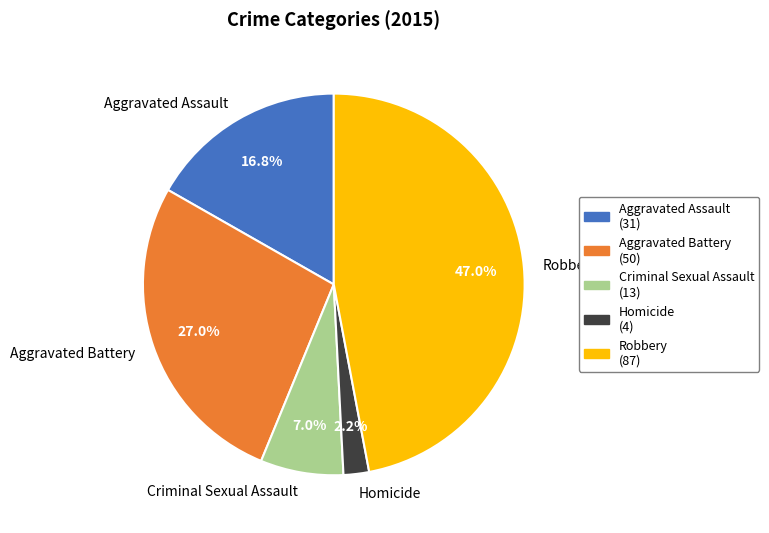

Which has a higher value, Criminal Sexual Assault or Homicide?

Criminal Sexual Assault